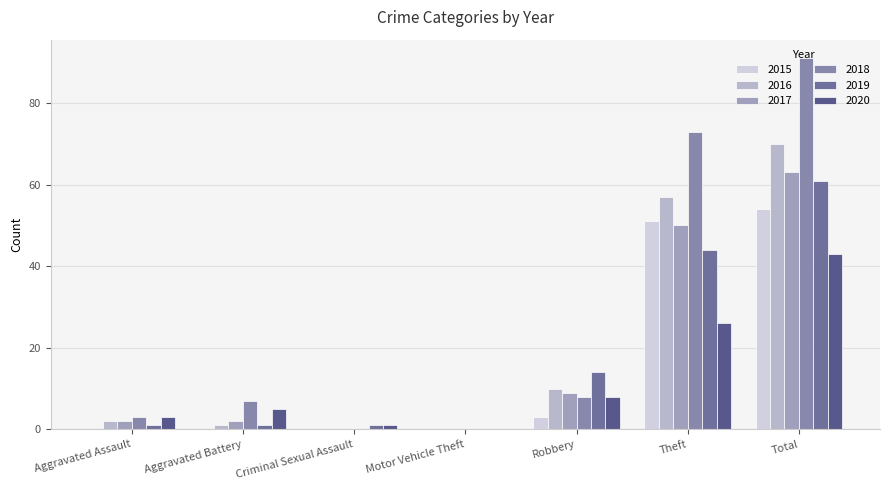

Is it true that 2016 equals 57 at Theft?

True